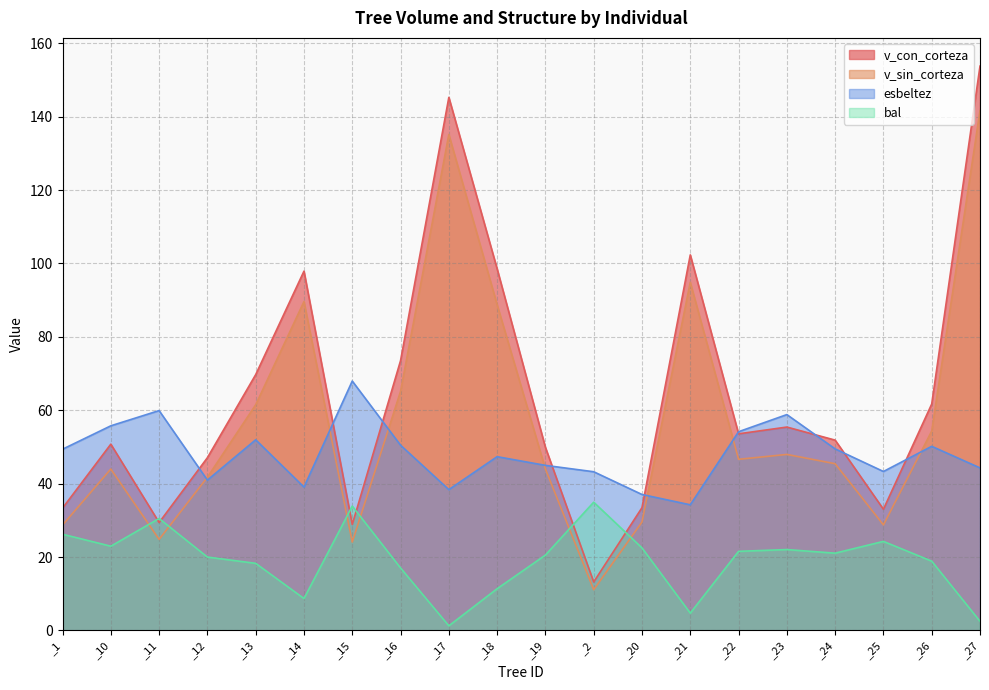

How many lines are shown in the chart?

4